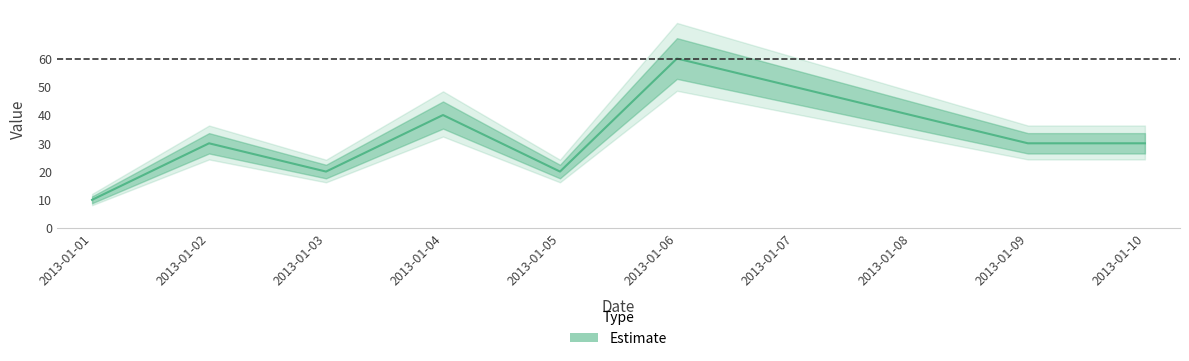

Where is the first local maximum?

2013-01-02